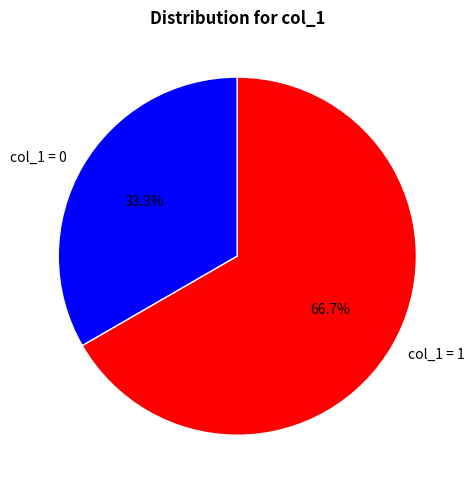

Which category accounts for the majority?

col_1 = 1